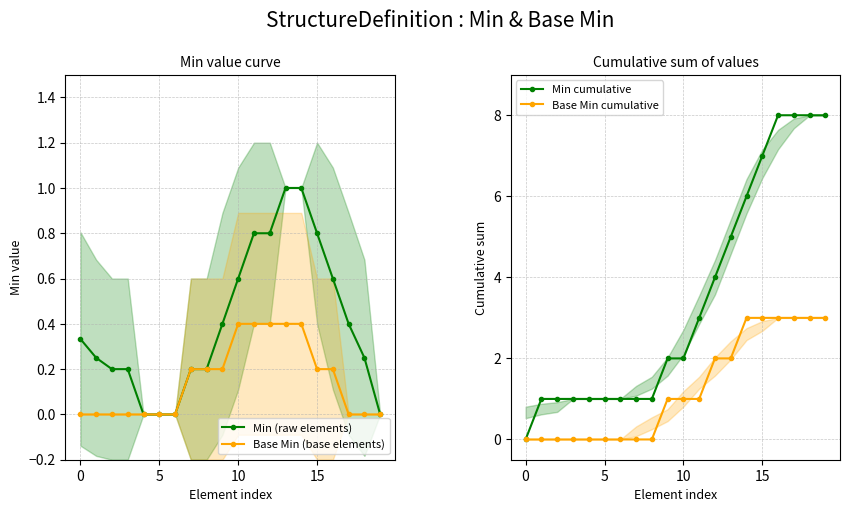

What is the label of the 7th point from the right?

13